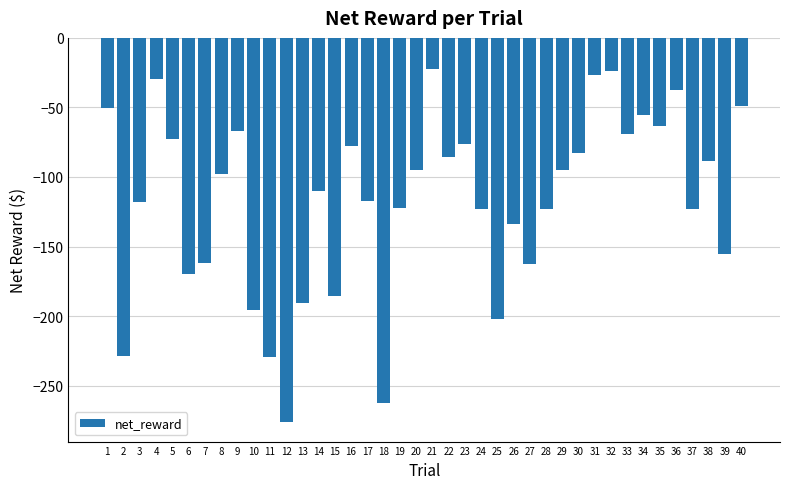

What is the sum of all values?

-4654.8